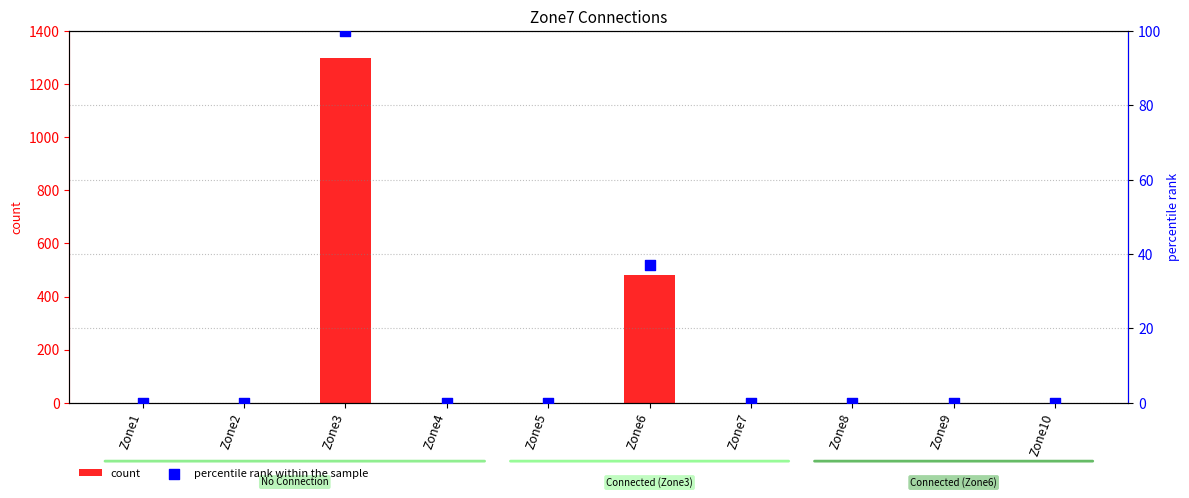

Which series contains the lowest Y value?

count